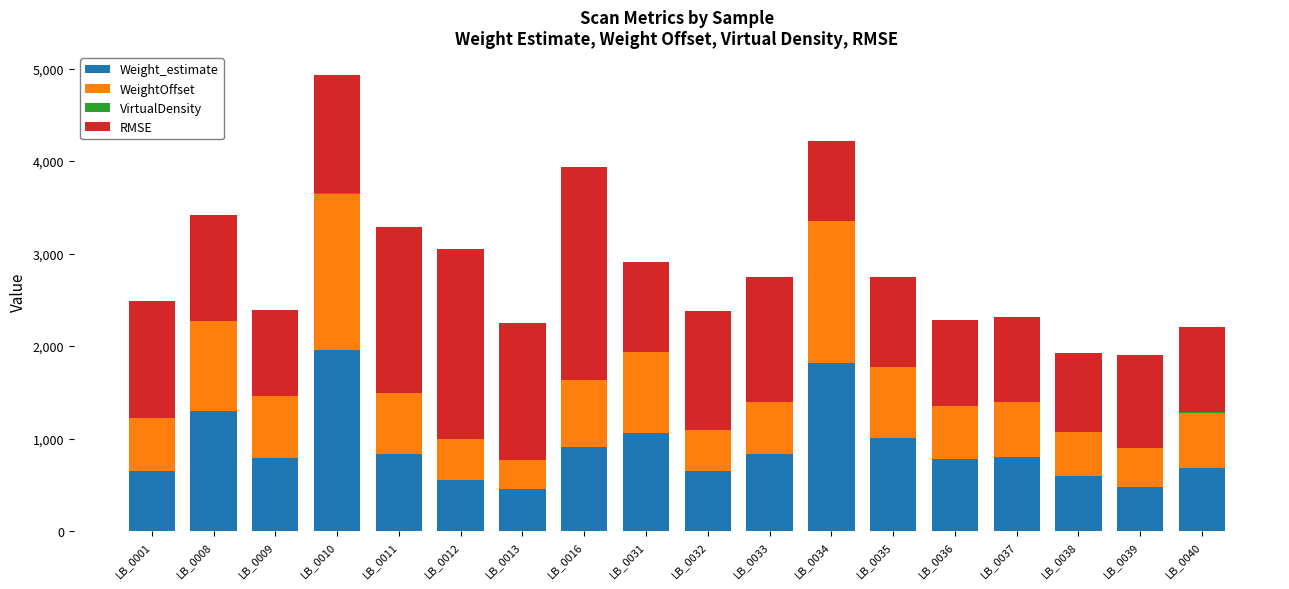

At which category is the sum across all series the highest?

LB_0010